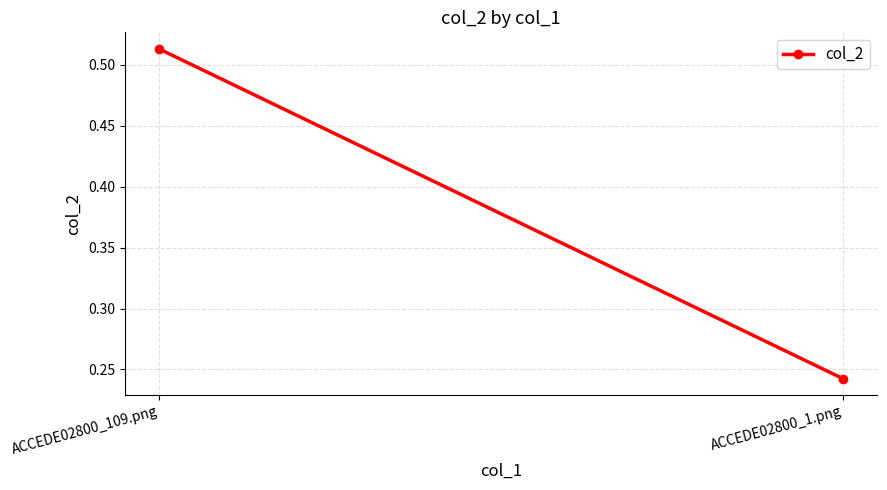

What is the label of the 2nd point from the left?

ACCEDE02800_1.png